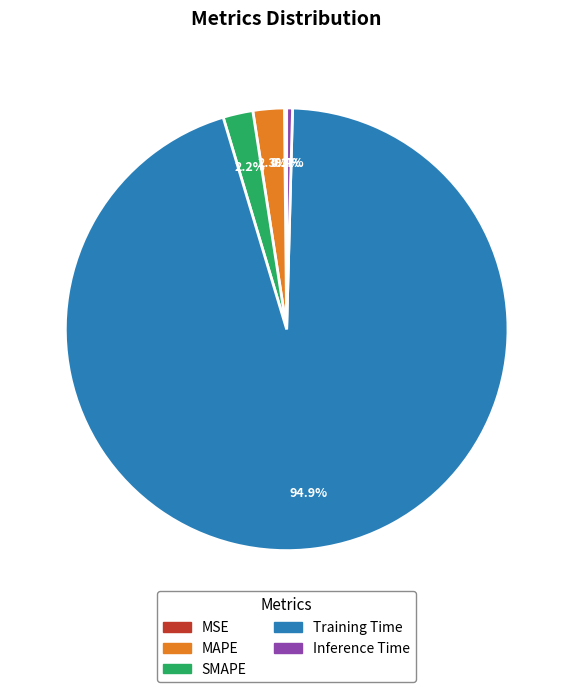

Combined, do SMAPE and Inference Time account for over 50%?

No